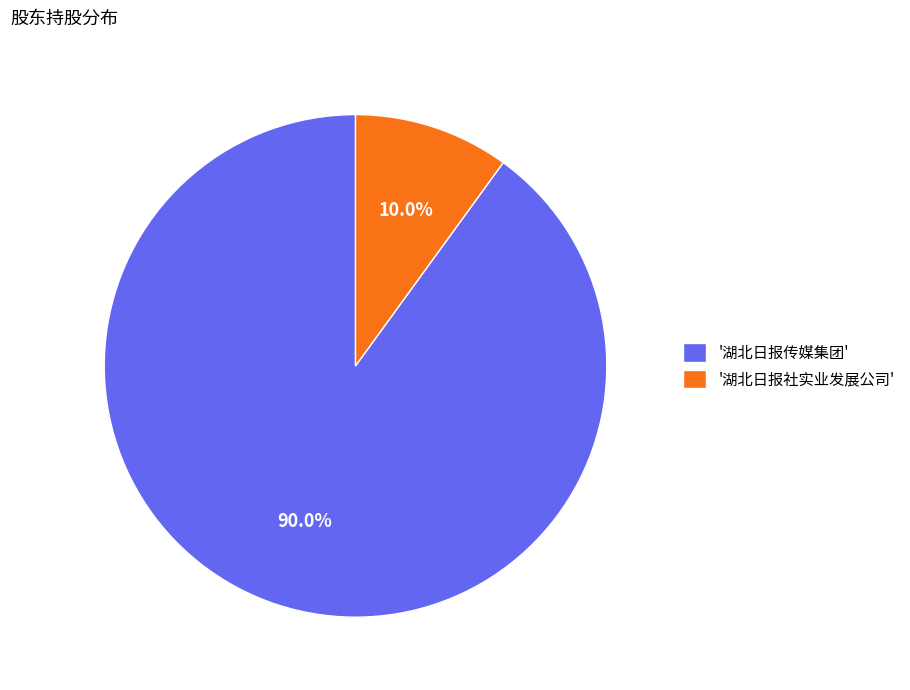

How many slices are in this pie chart?

2